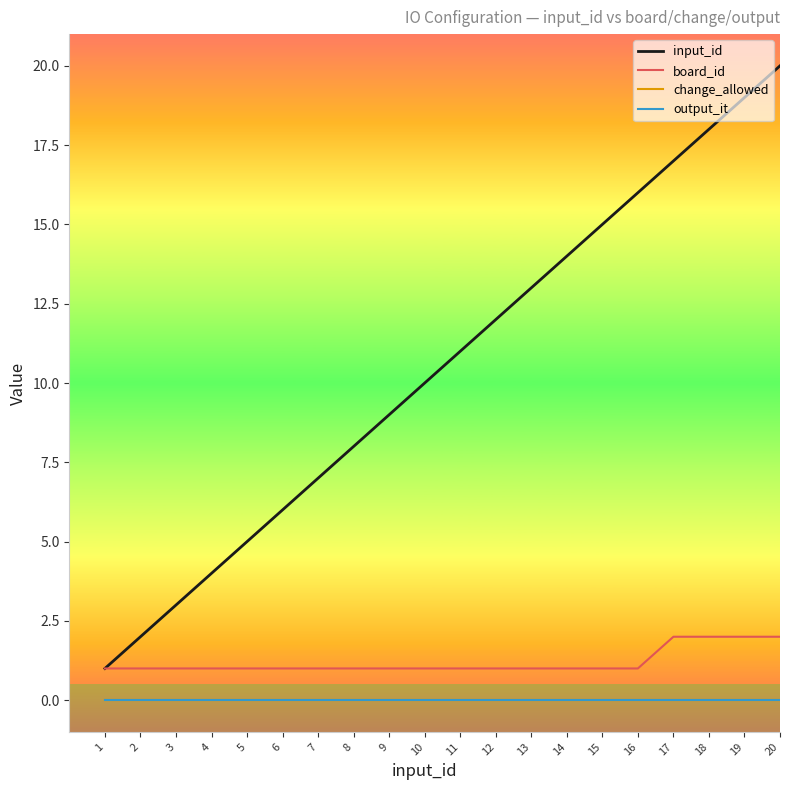

True or false: change_allowed and input_id cross at least once.

False